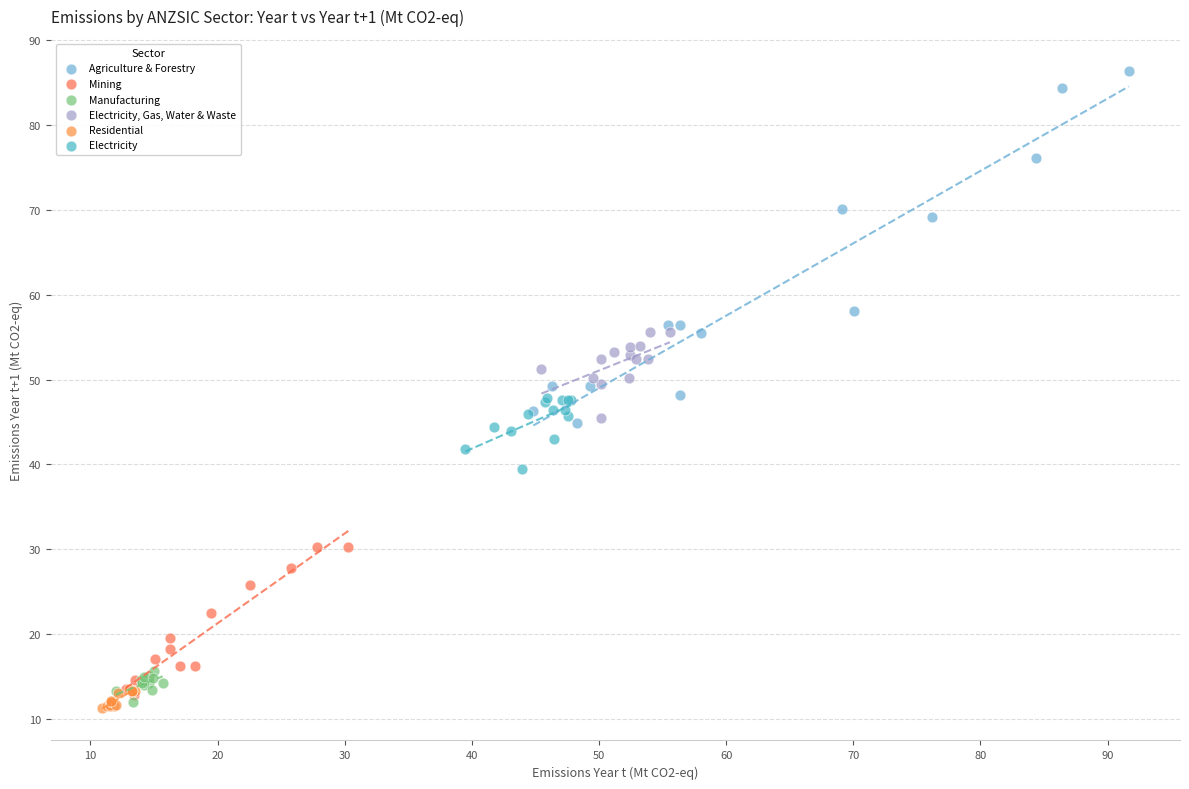

Which series has the widest spread of Y values?

Agriculture & Forestry